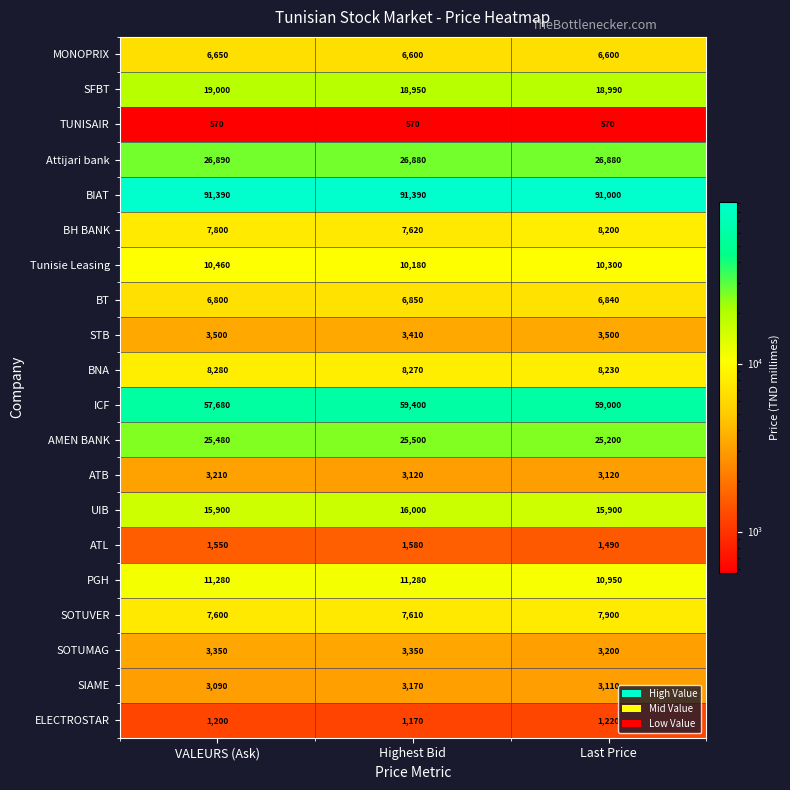

What is the lowest value of the BH BANK series?

7620